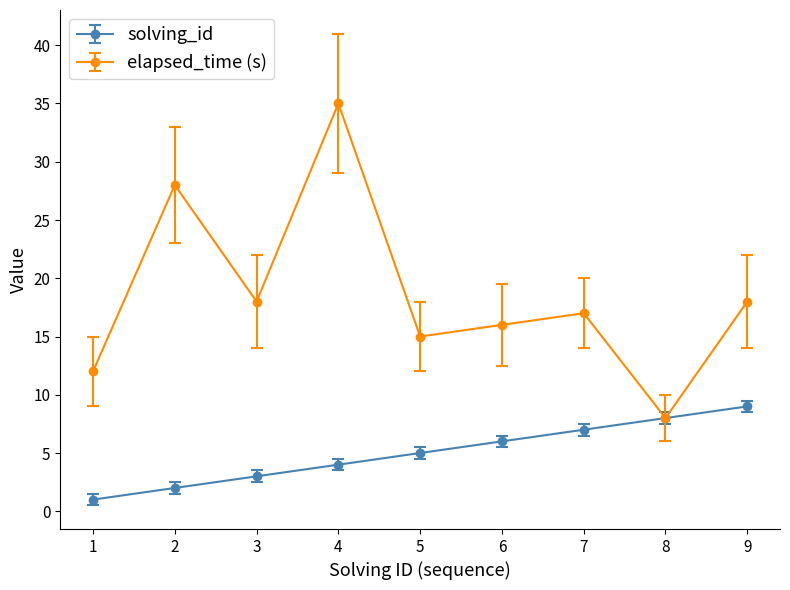

What is the value of the solving_id point at the 6th from the left?

6